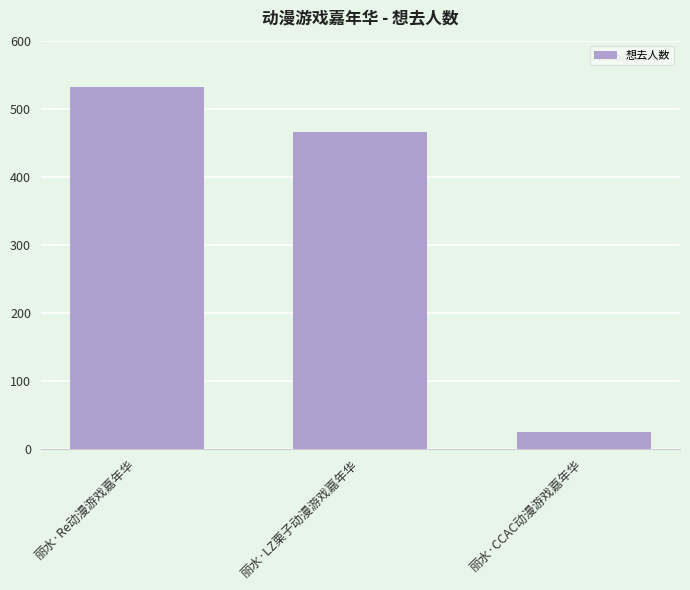

The chart shows a value of 5 at 丽水·CCAC动漫游戏嘉年华. True or false?

False